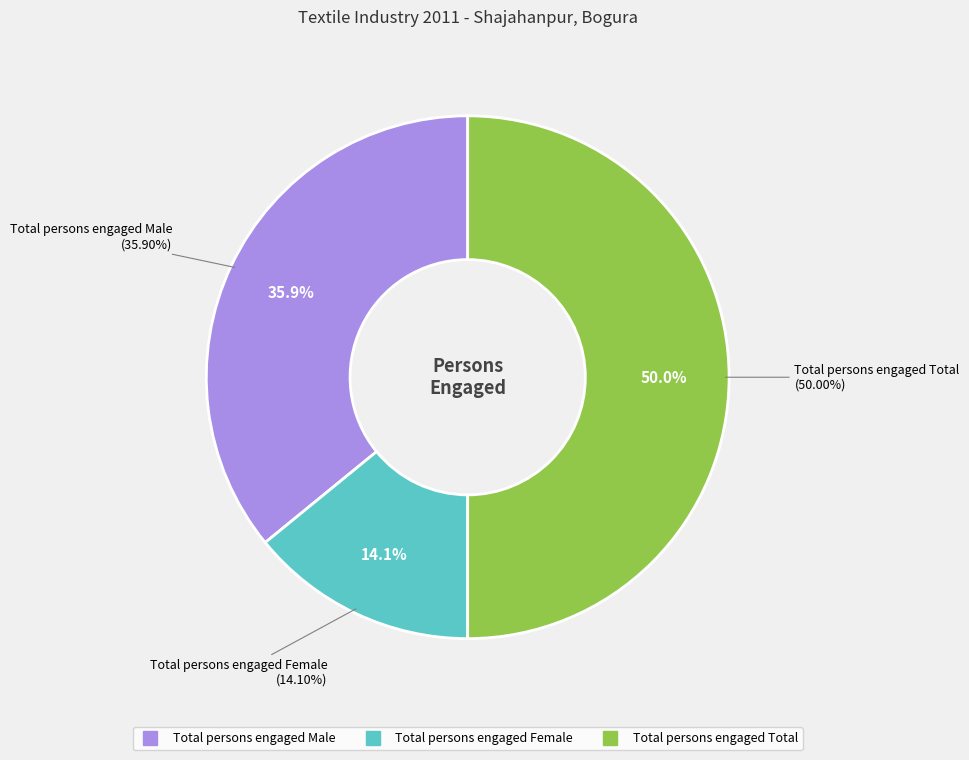

Count the number of slices in the pie.

3